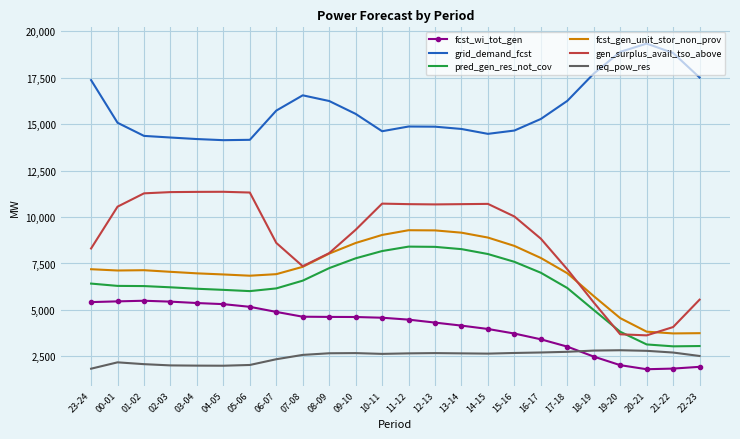

How many distinct data groups are displayed?

6